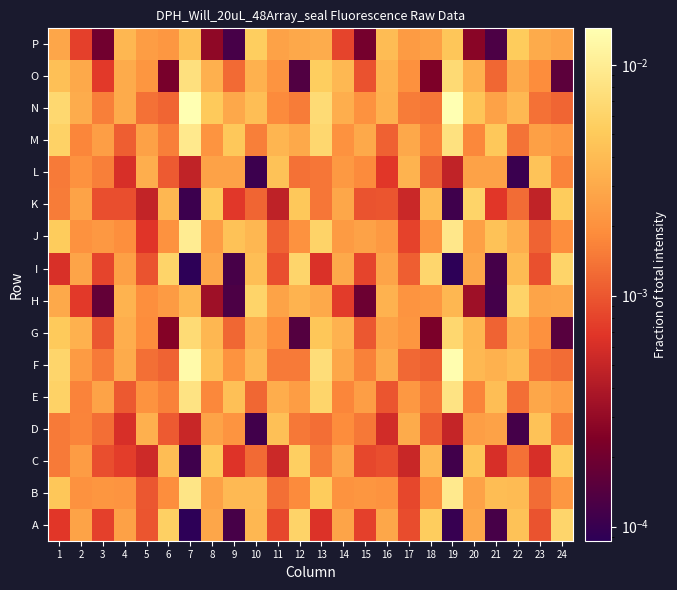

Count the number of data series in this chart.

16